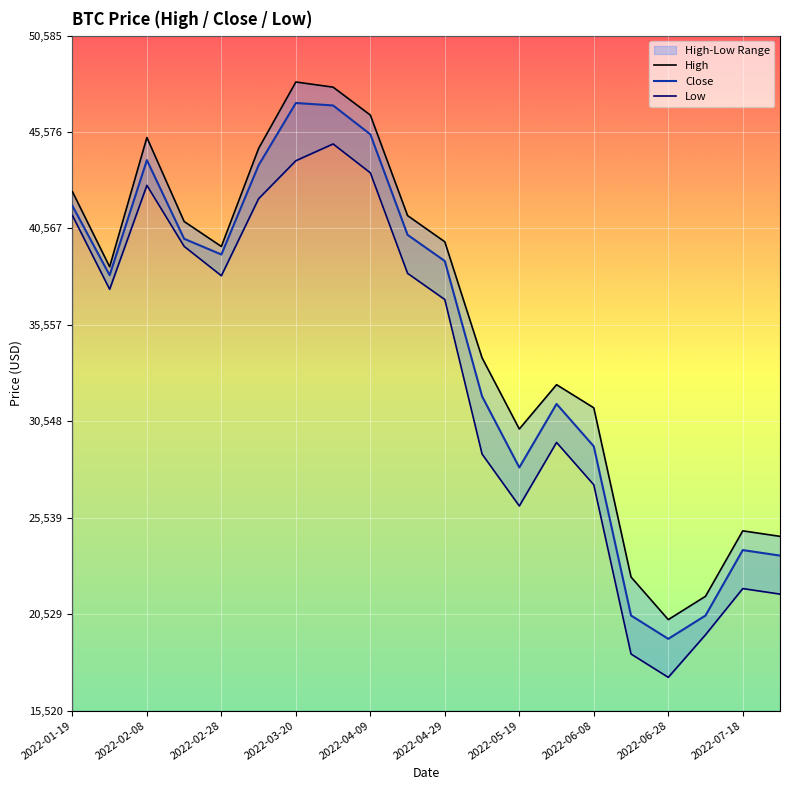

True or false: Low has more than 1 interior local peaks.

True